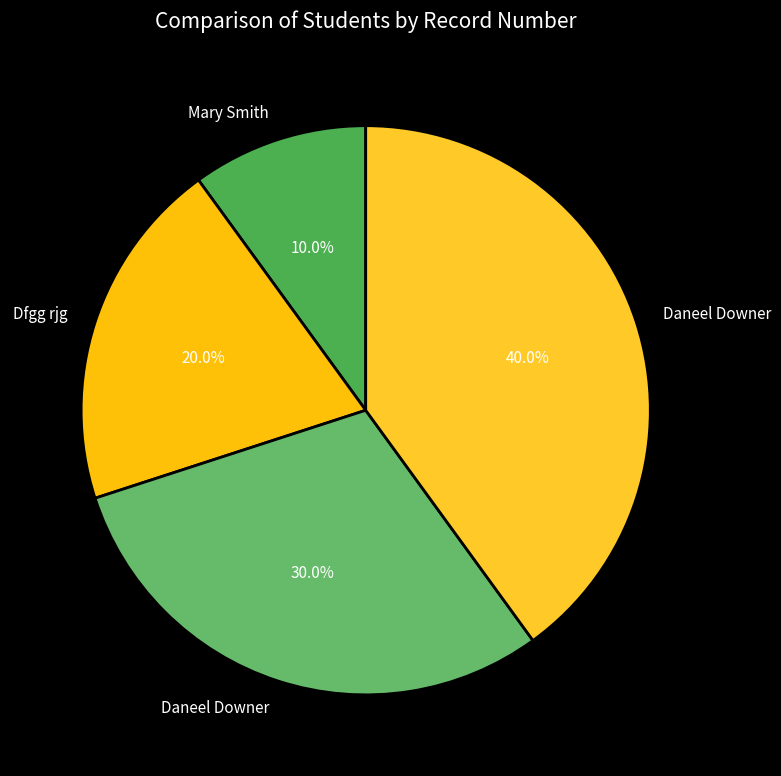

Rank the categories by value from highest to lowest.

Daneel Downer, Daneel Downer, Dfgg rjg, Mary Smith